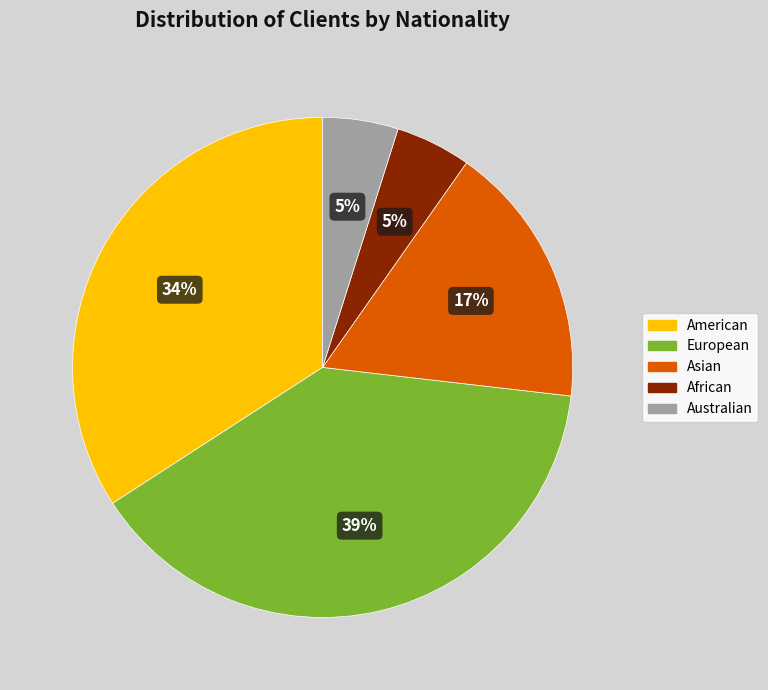

Between African and American, which is larger?

American